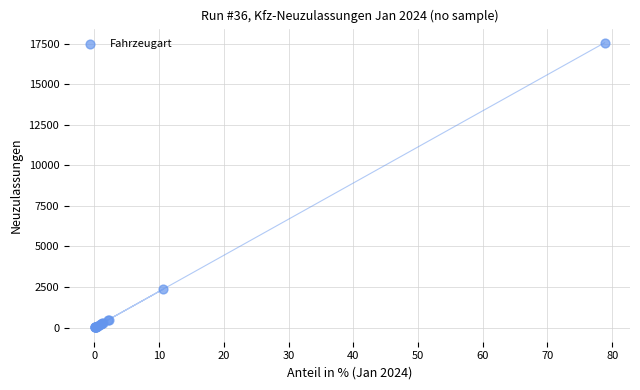

What Y value in the scatter plot is closest to 8777?

2368